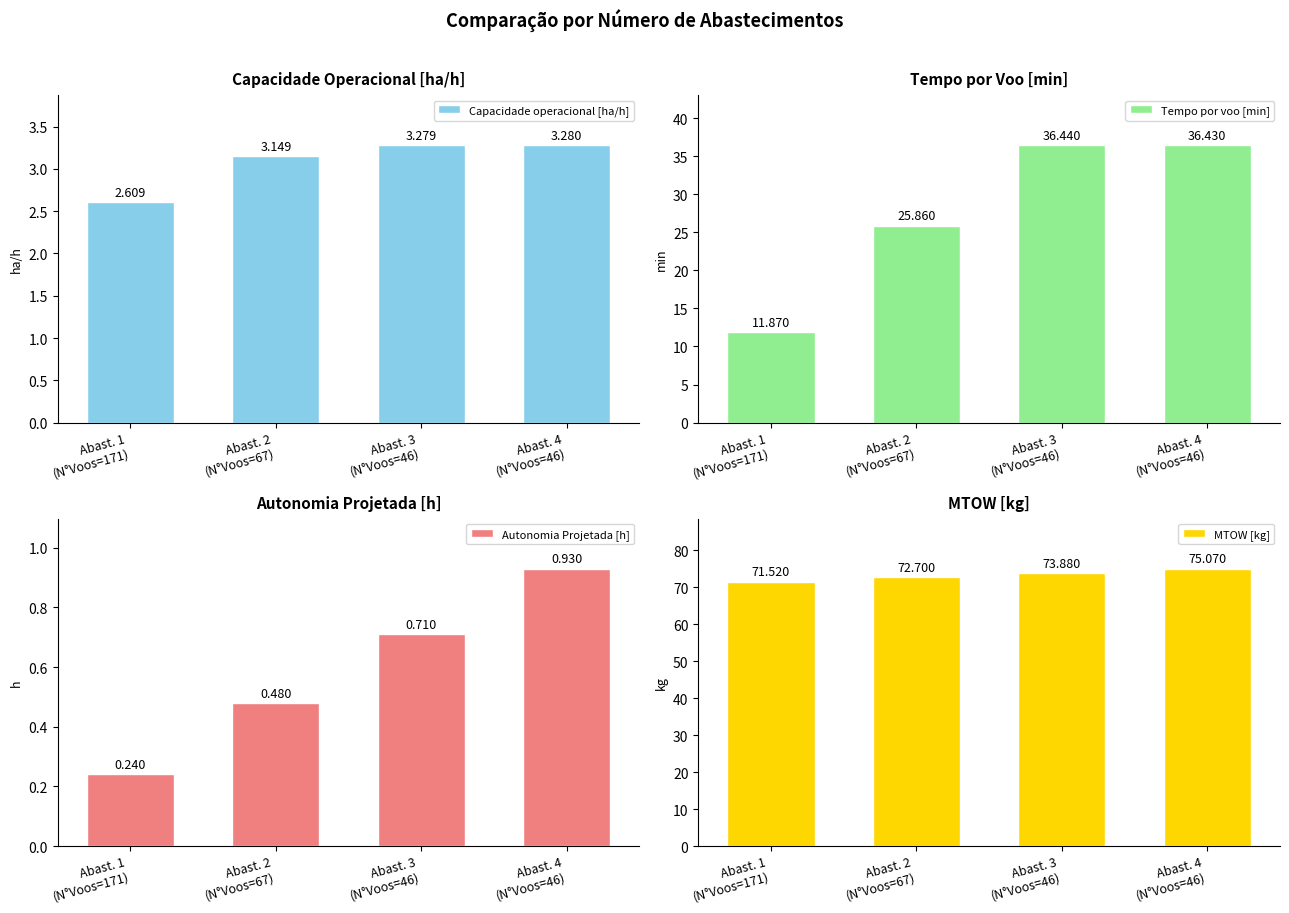

What is the label of the 2nd bar from the right?

Abast. 3
(N°Voos=46)